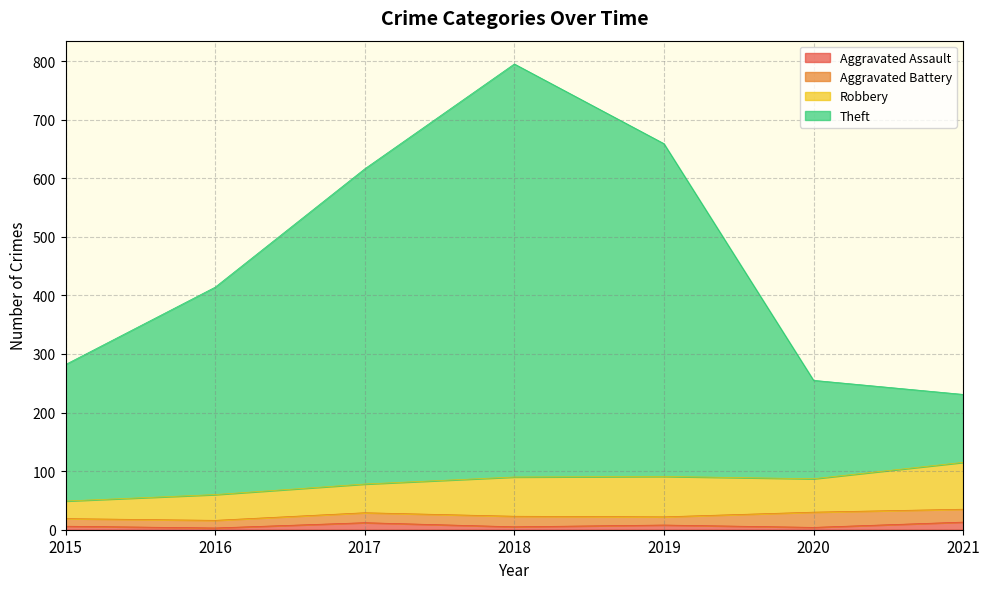

What are all the series names shown in the legend?

Aggravated Assault, Aggravated Battery, Robbery, Theft